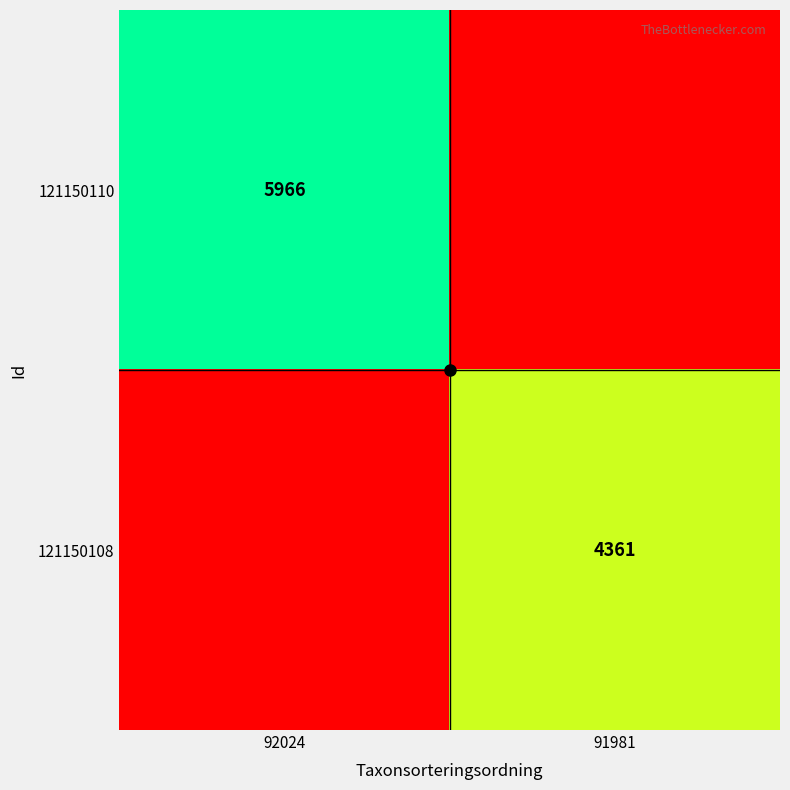

Is it true that 121150108 equals 0 at 92024?

True